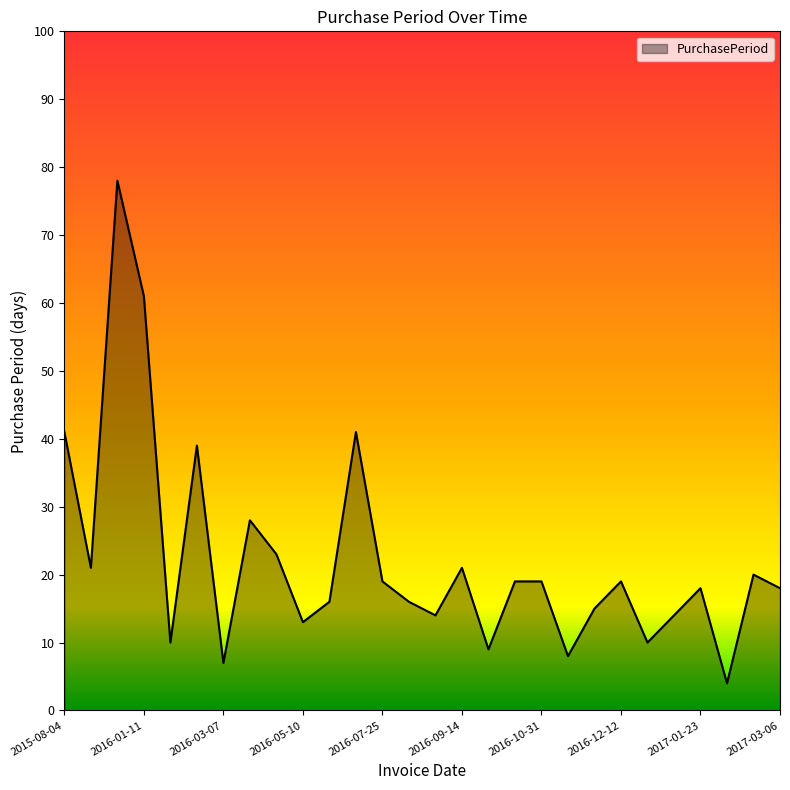

What is the minimum value shown in the chart?

4